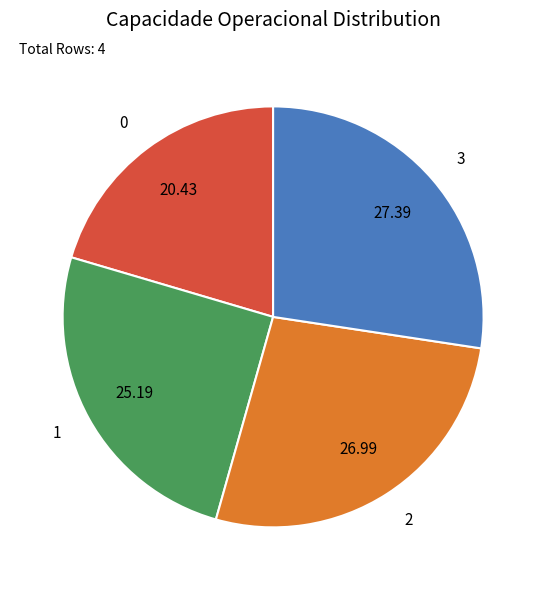

True or false: 1 accounts for 25% of the total.

True